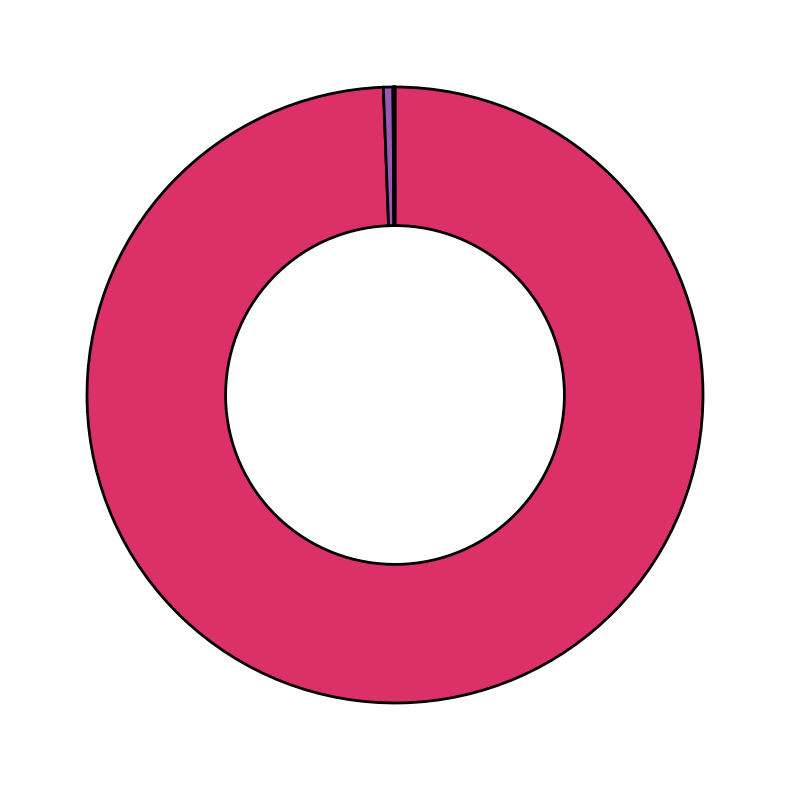

Is there a majority slice in this chart?

Yes